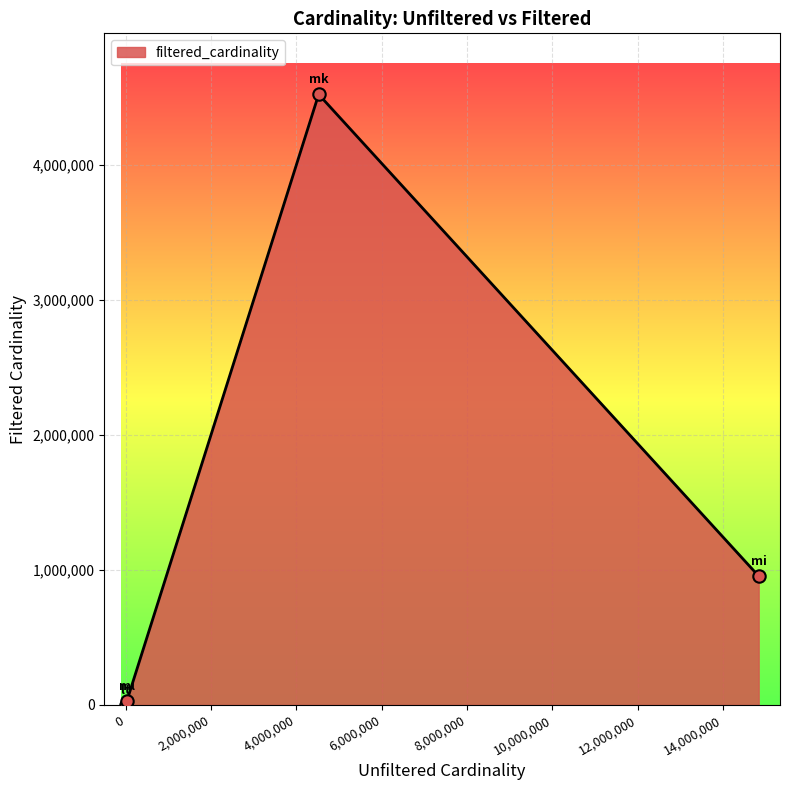

What is the maximum value shown in the chart?

4523930